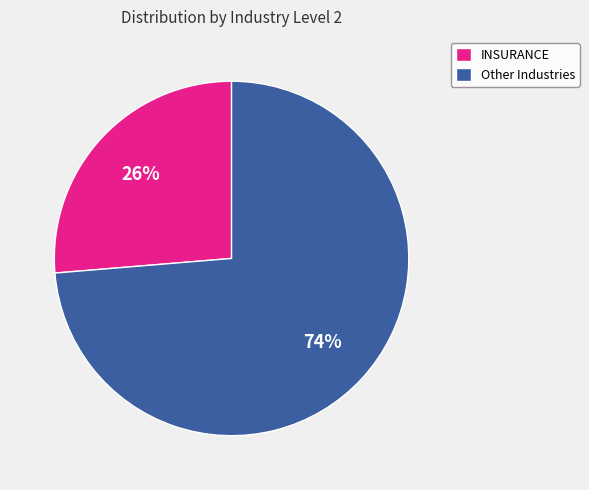

Which category has the smallest portion of the pie?

INSURANCE